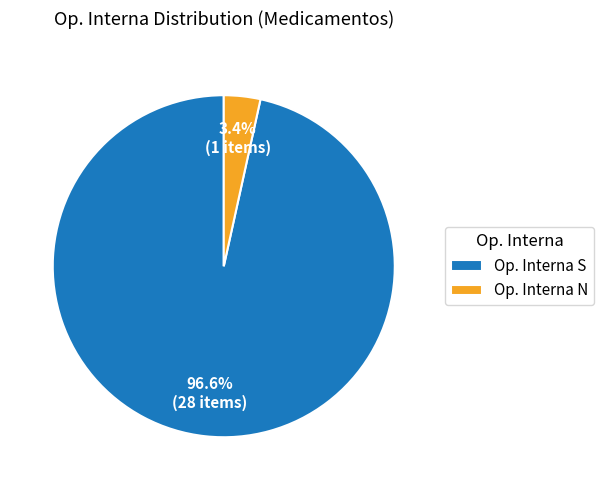

True or false: Op. Interna N accounts for 3% of the total.

True